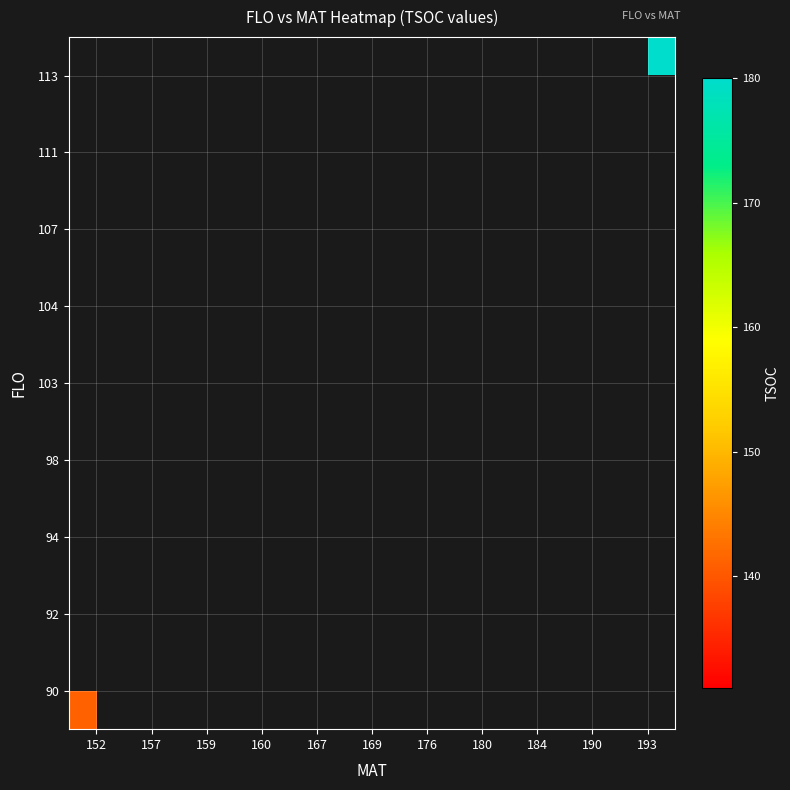

Between 167 and 160, which is larger?

160